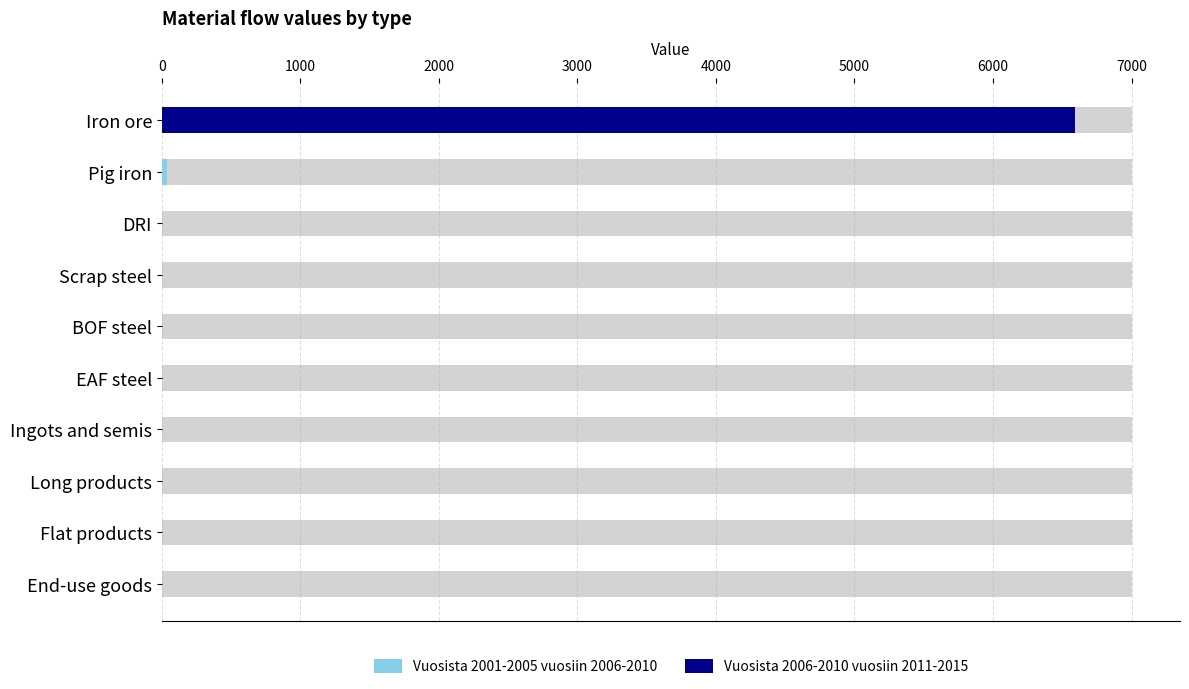

Is the value of Vuosista 2001-2005 vuosiin 2006-2010 at End-use goods greater than the value of Vuosista 2006-2010 vuosiin 2011-2015 at Scrap steel?

No